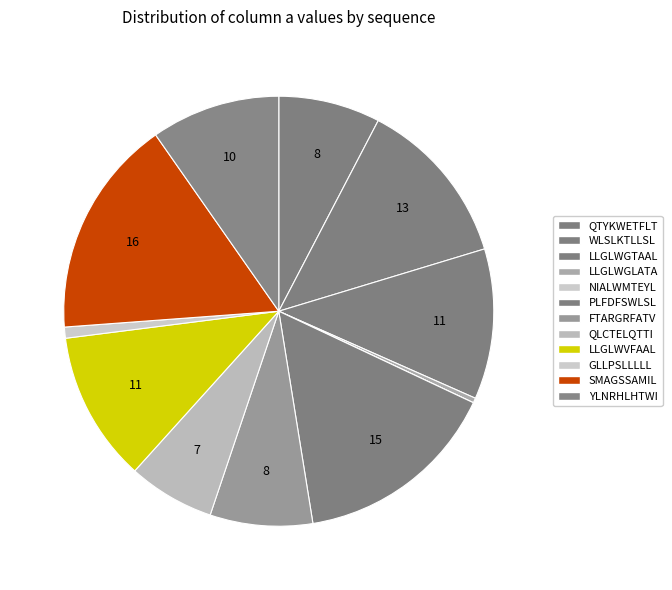

The NIALWMTEYL slice represents 9% of the pie. True or false?

False